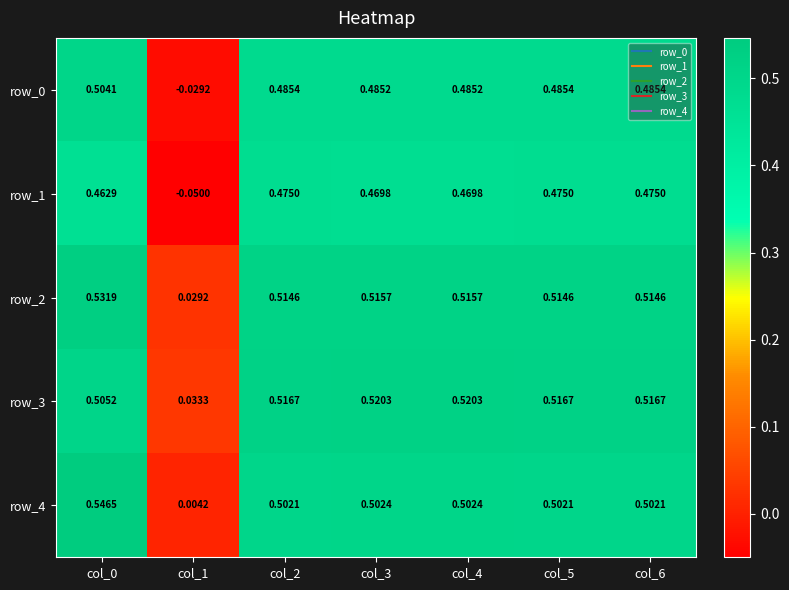

Is the value of row_3 at col_3 greater than the value of row_1 at col_1?

Yes